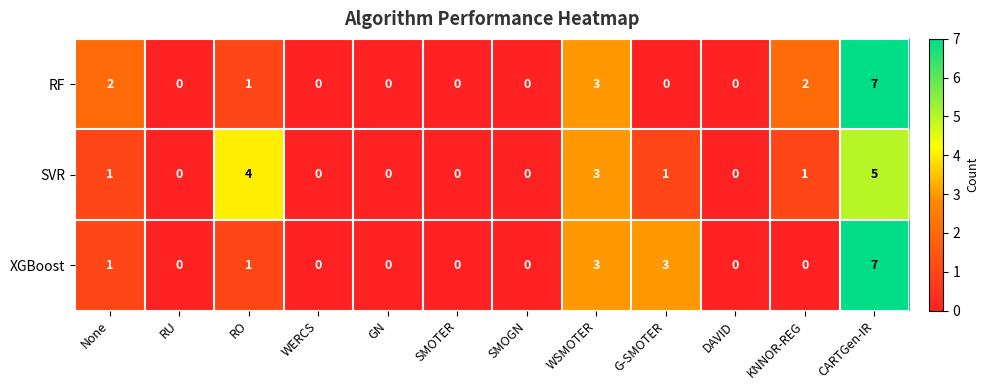

Which series changed the most between RO and DAVID?

SVR